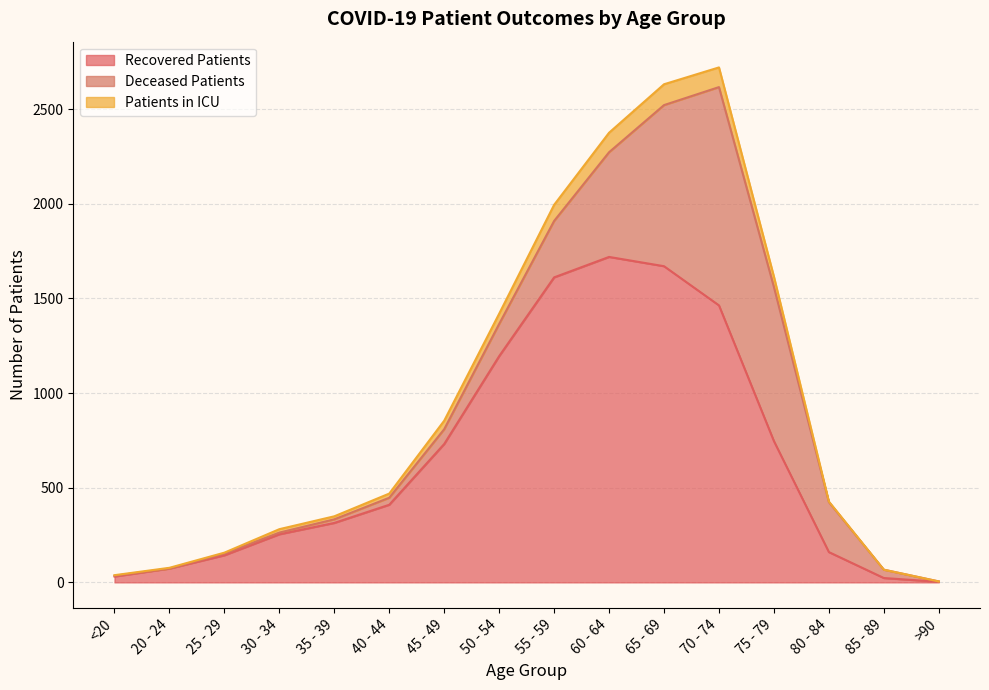

At how many categories does at least one series exceed 1987?

4